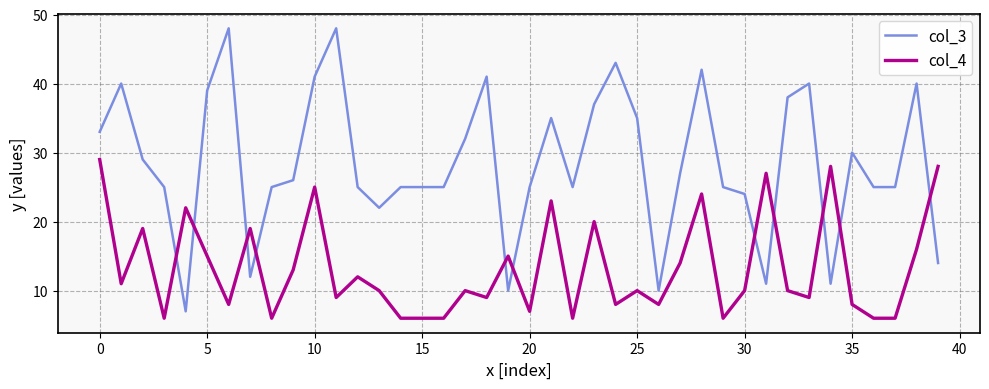

Which series has the widest spread of values?

col_3